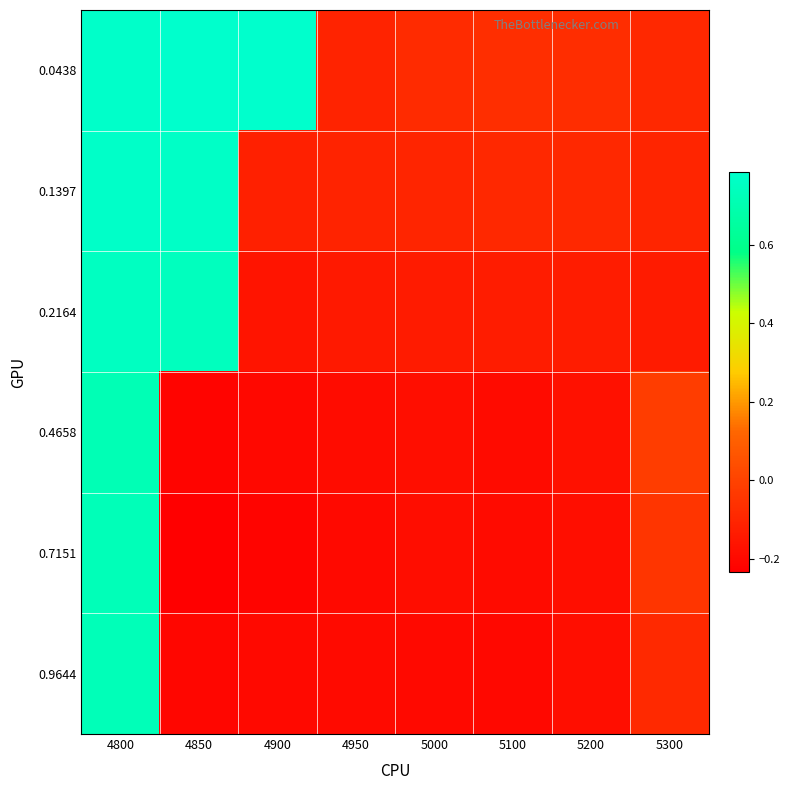

What is the total value across all series at 5300?

-0.5